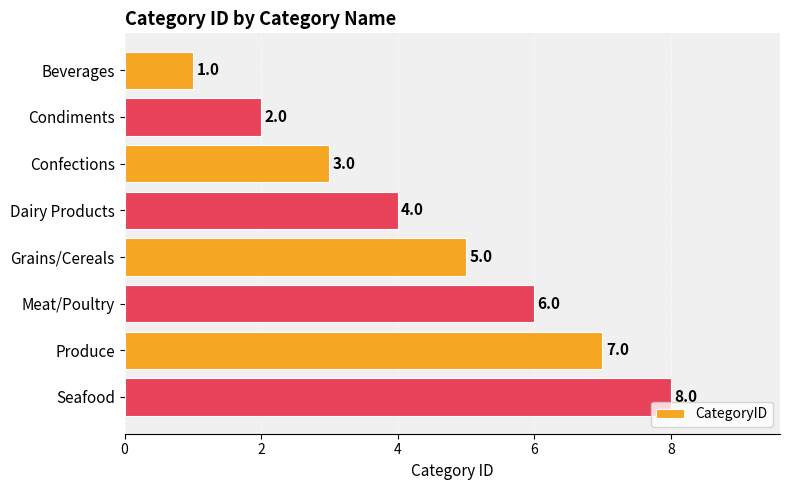

True or false: the data shows 8 at Seafood.

True